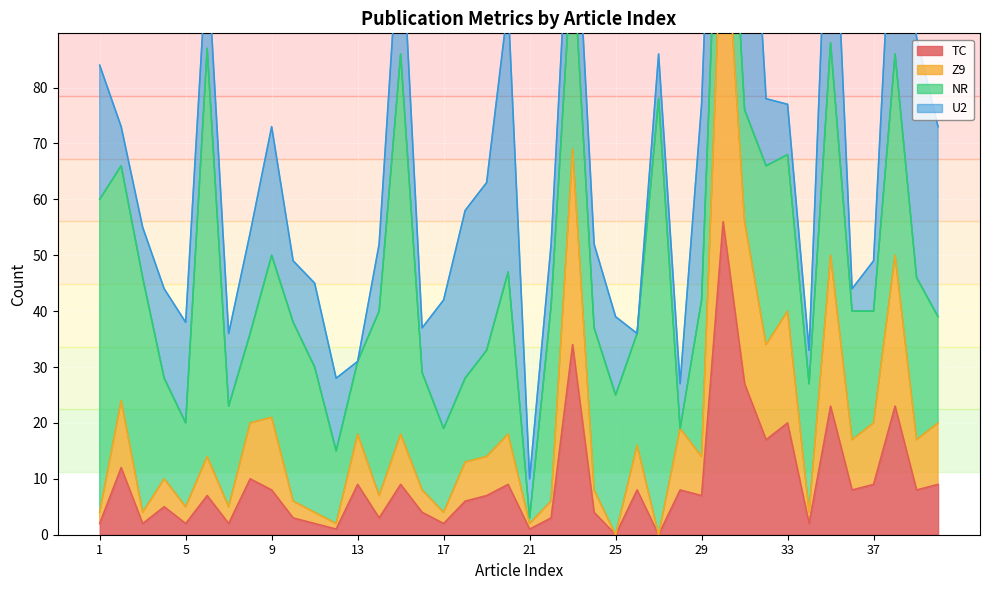

What is the highest value of the Z9 series?

116